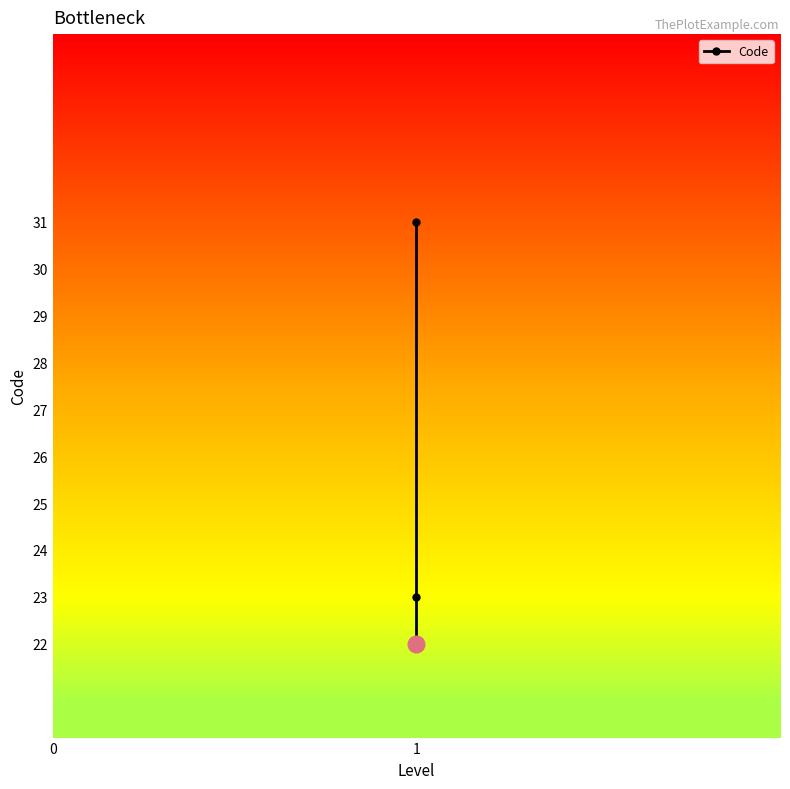

What is the greatest value displayed?

31